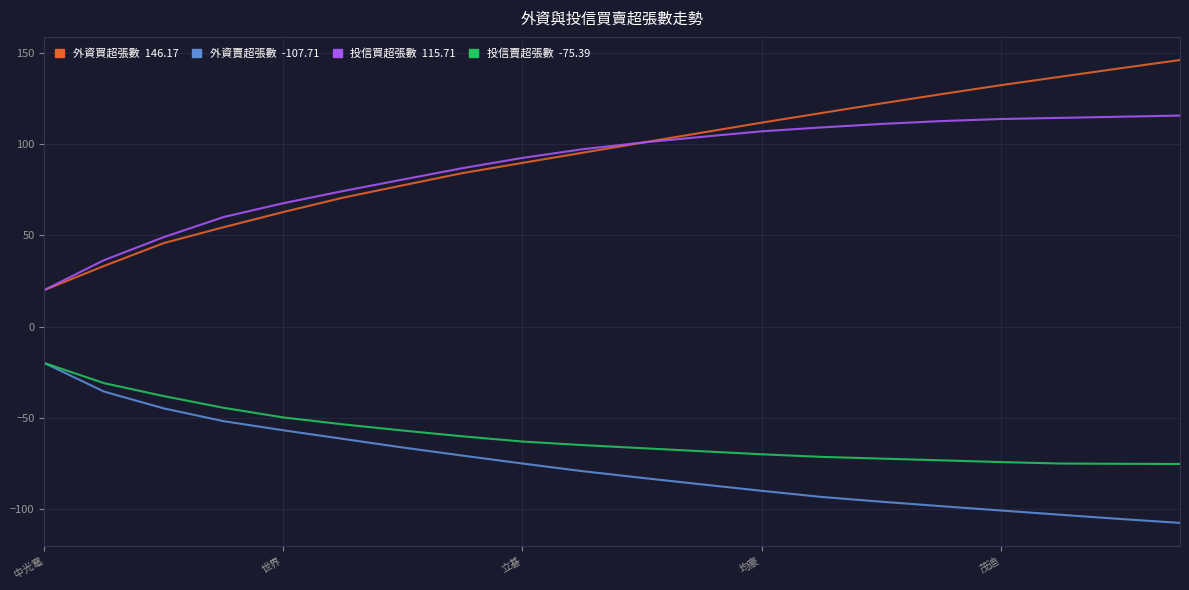

What is the minimum value shown in the chart?

-107.7